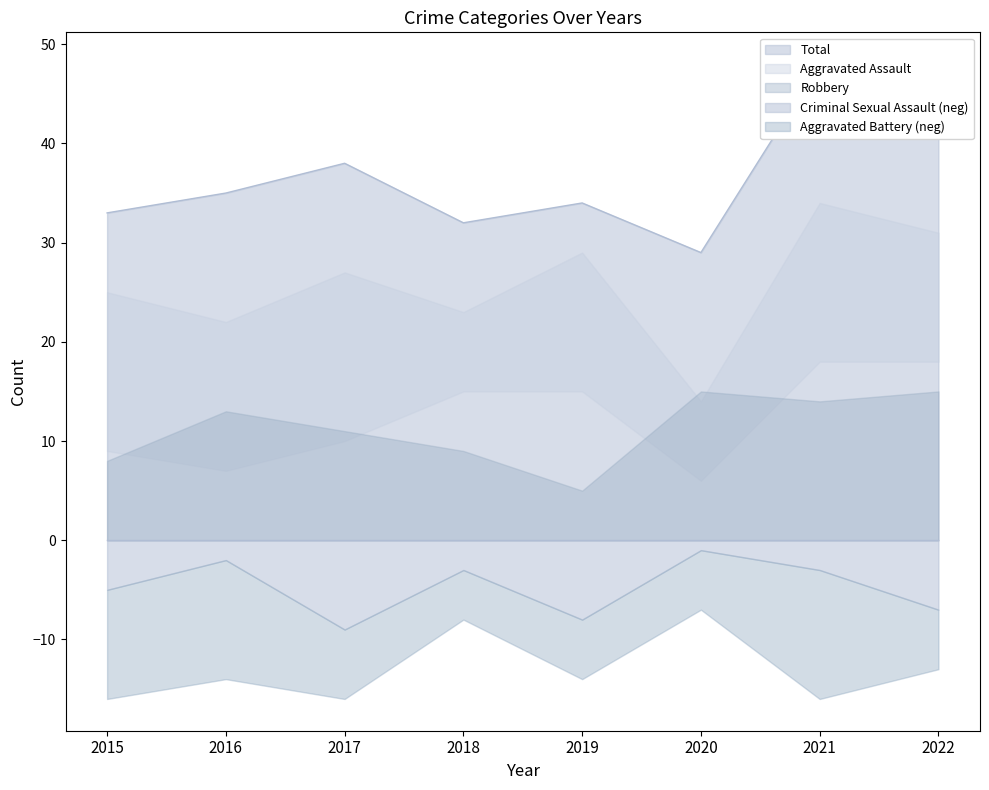

The Aggravated Battery series shows 12 at 2016. True or false?

True